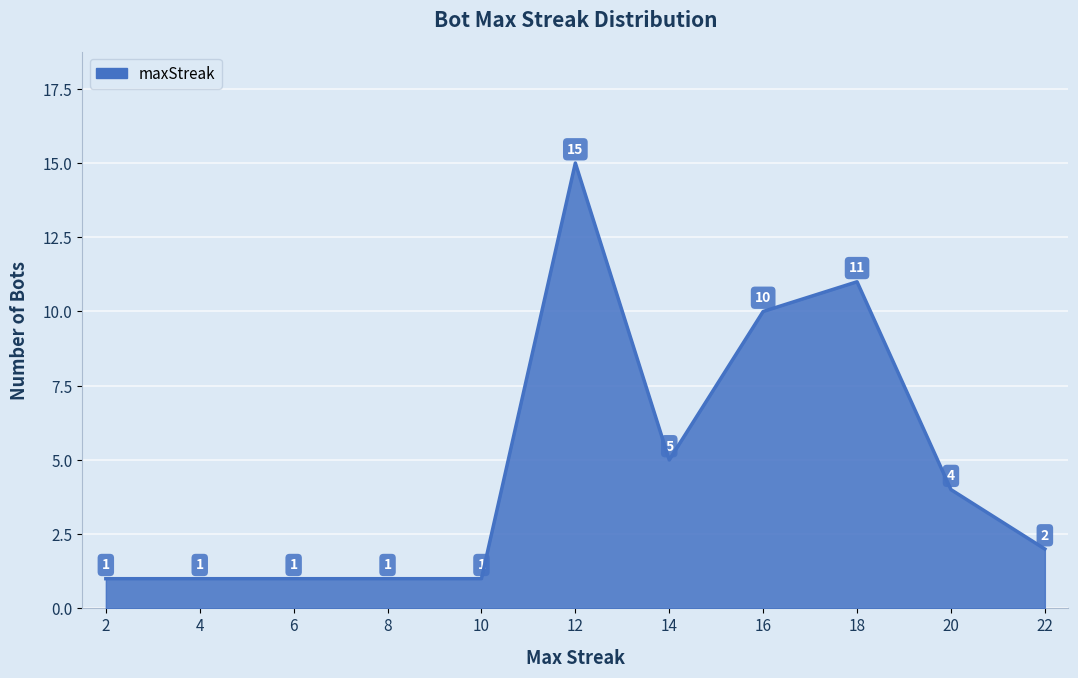

The chart shows a value of 15 at 16. True or false?

False